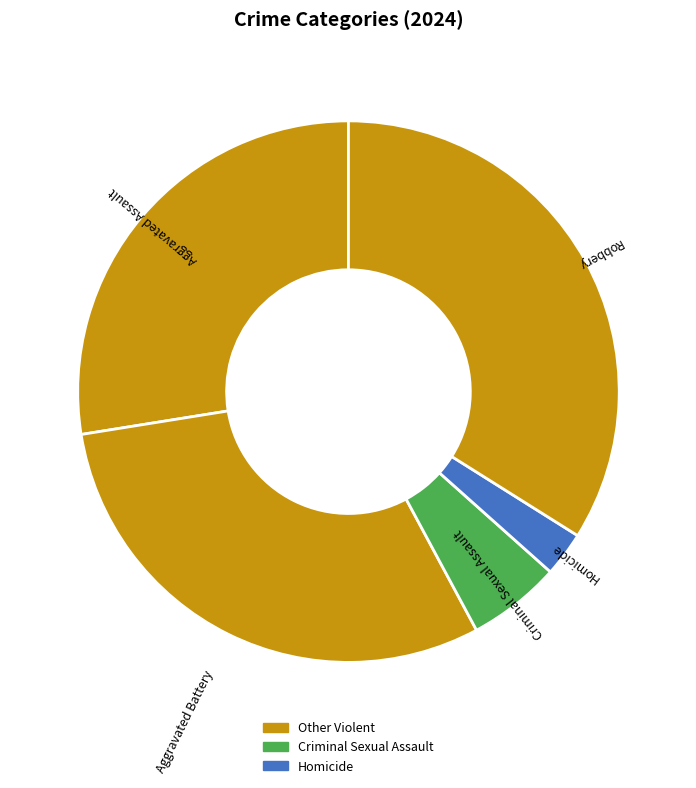

Rank the categories by value from lowest to highest.

Homicide, Criminal Sexual Assault, Aggravated Assault, Aggravated Battery, Robbery